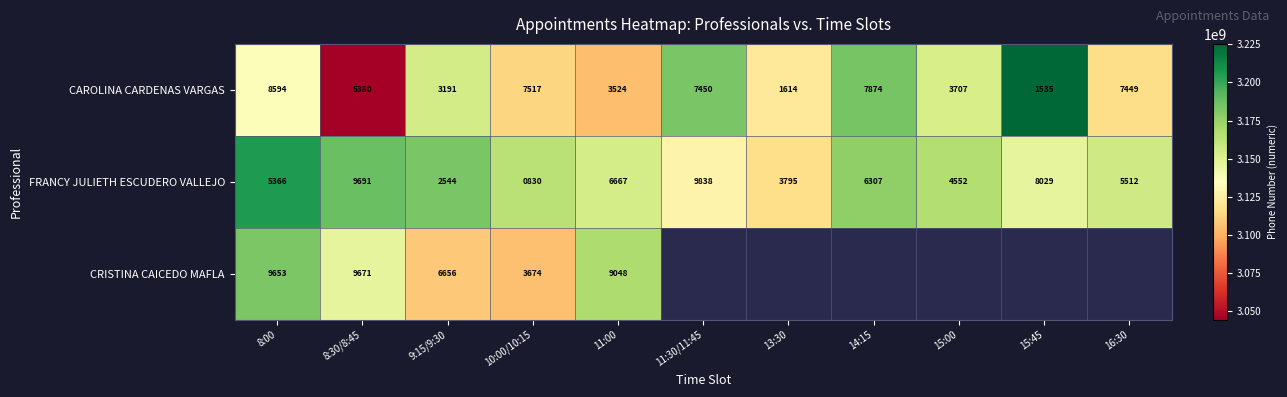

What is the sum of all FRANCY JULIETH ESCUDERO VALLEJO values?

63131